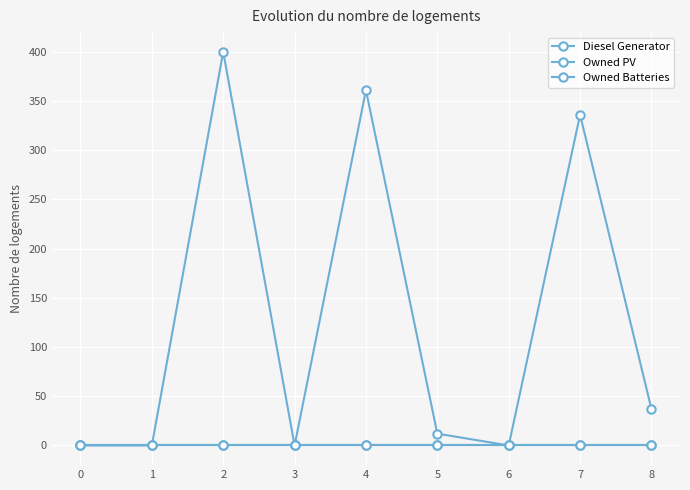

Reading right to left, list all the values displayed in this chart.

Diesel Generator: 37	336	0	12	361	0	400	0	0
Owned PV: 0	0	0	0	0	0	0	0	0
Owned Batteries: 0	0	0	0	0	0	0	0	0